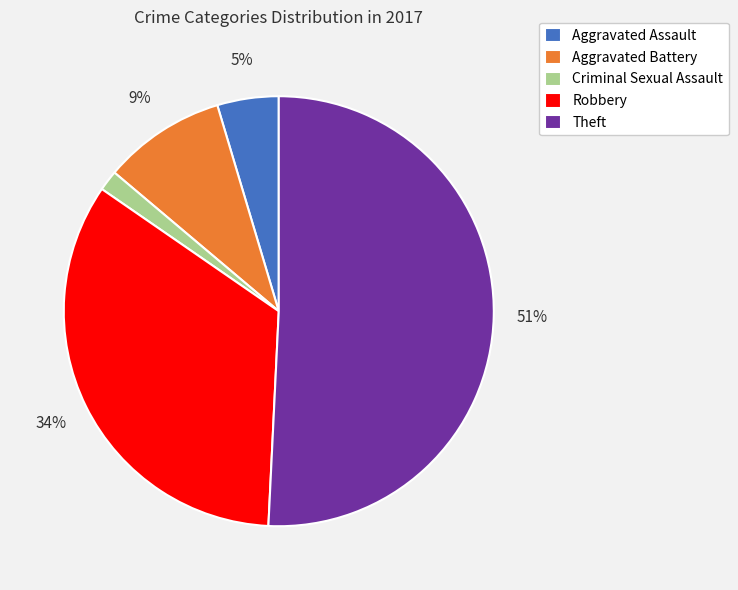

What is the largest slice in the pie chart?

Theft